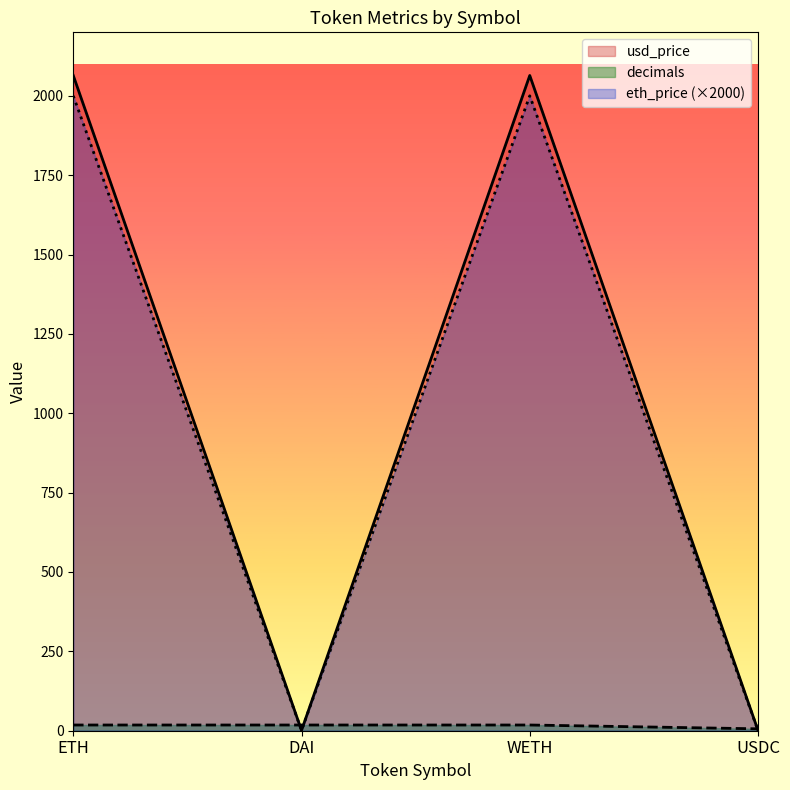

At which category is the sum across all series the highest?

ETH